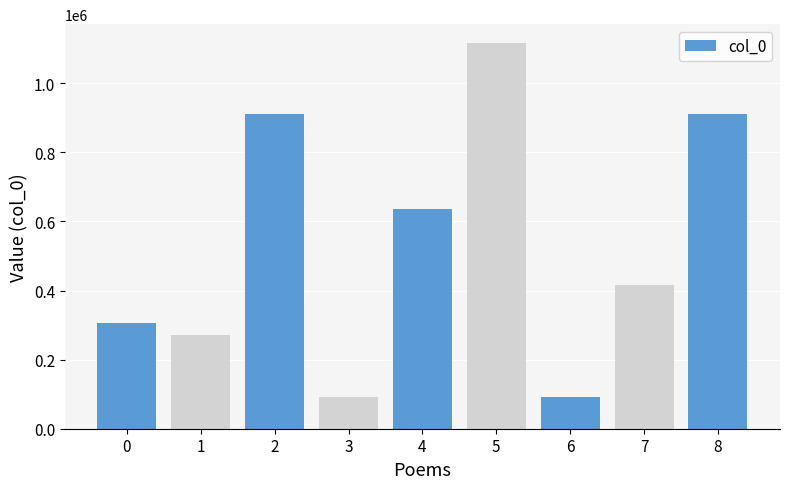

What is the average value?

527746